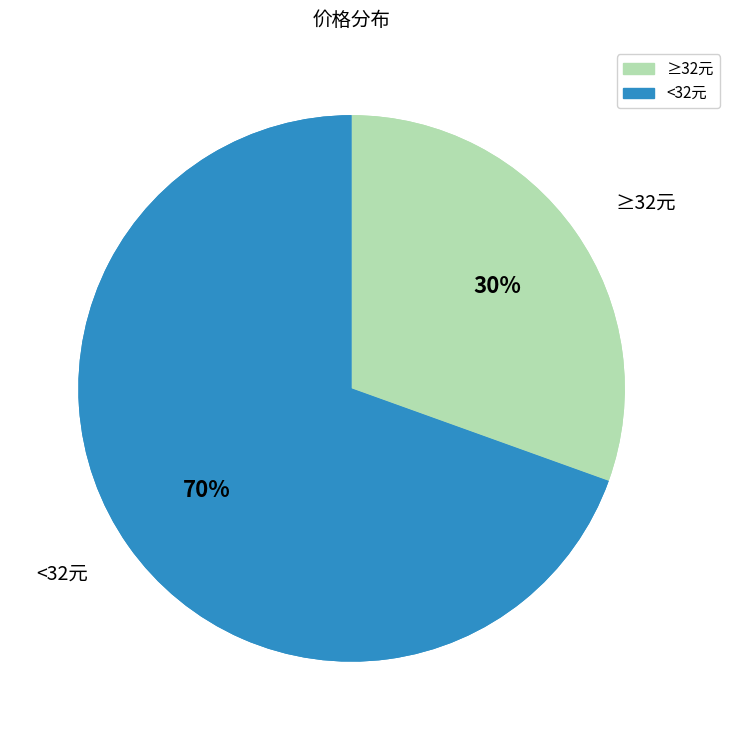

Does 2022-11-25(0) account for over 50% of the chart?

No